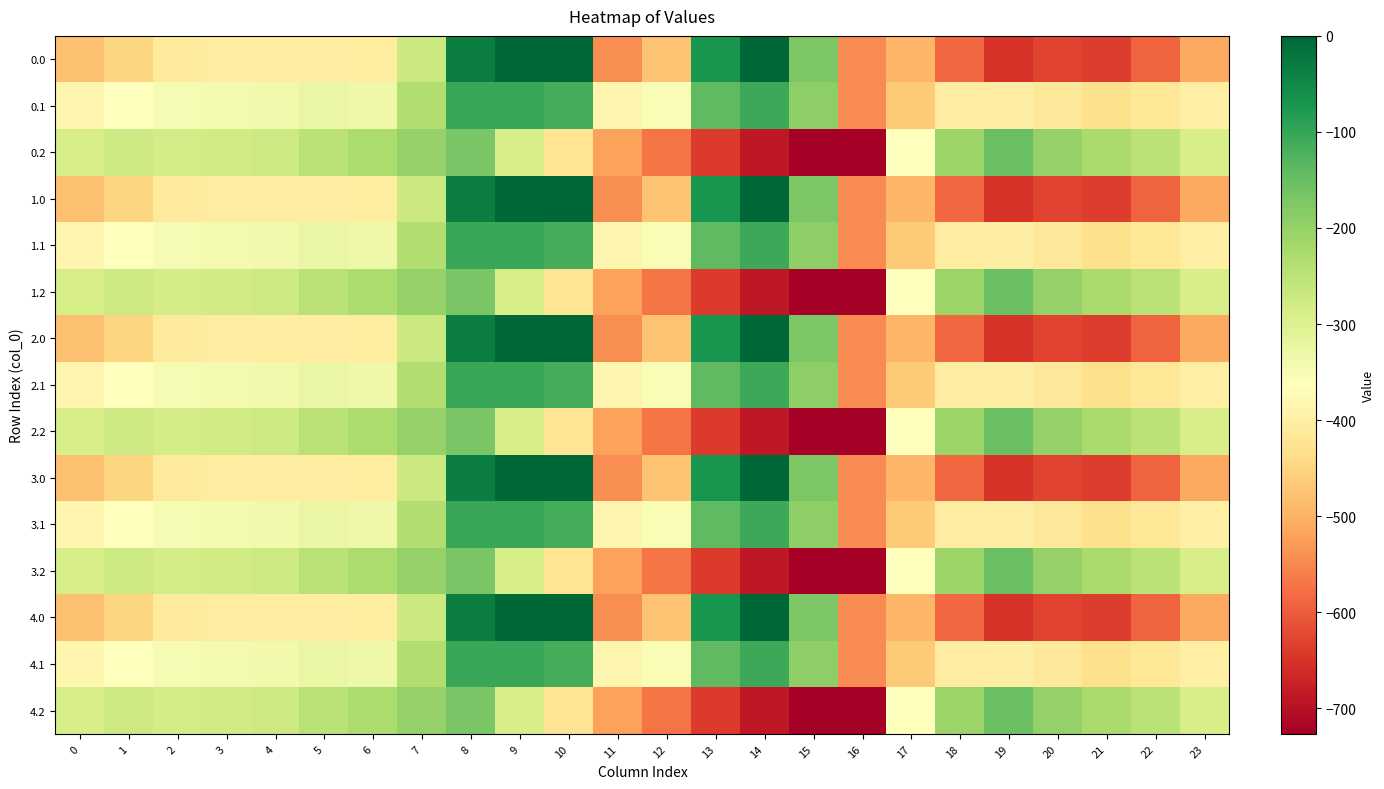

What is the total value across all series at 14?

-3966.1